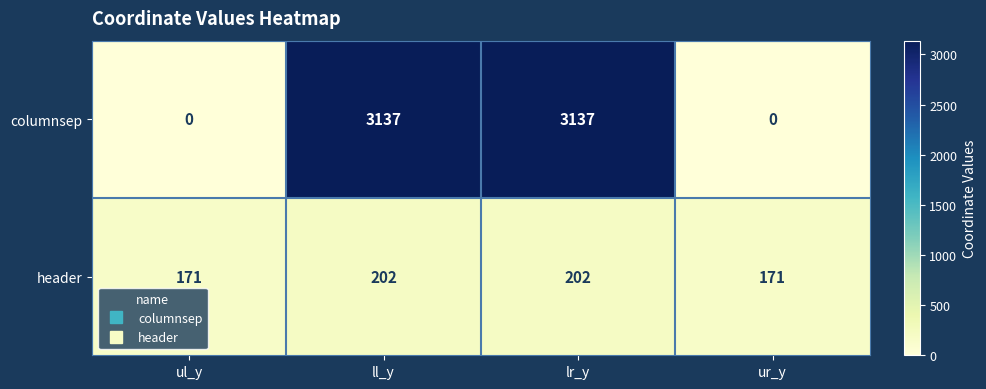

Reading left to right, extract all data points from this chart.

columnsep: 0	3137	3137	0
header: 171	202	202	171